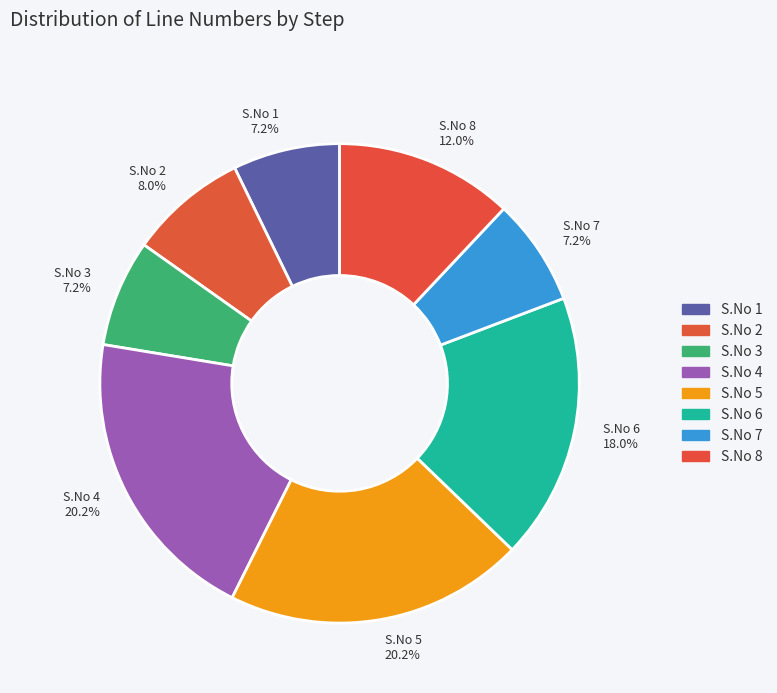

Count the number of slices in the pie.

8